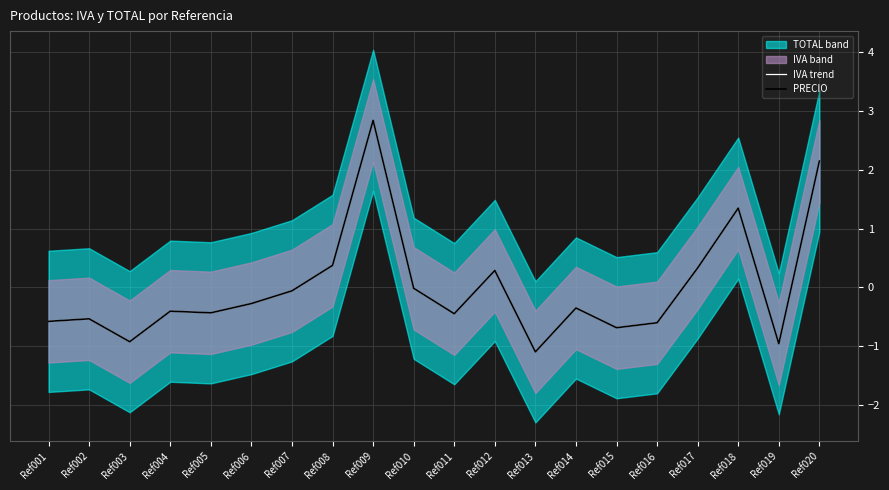

How many values in IVA trend are above zero?

6